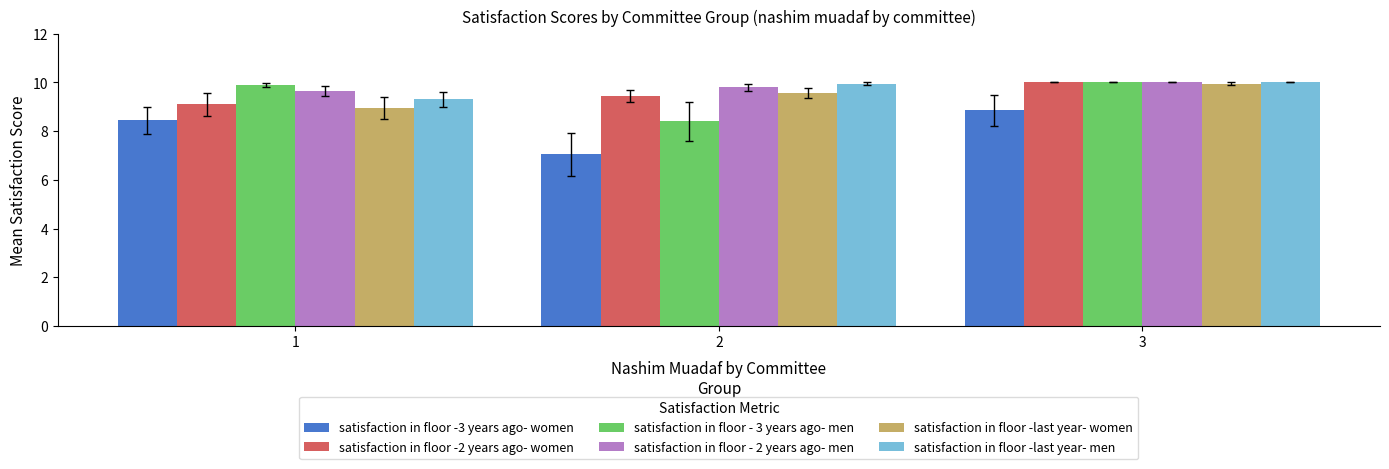

What is the minimum value for satisfaction in floor -2 years ago- women?

9.1